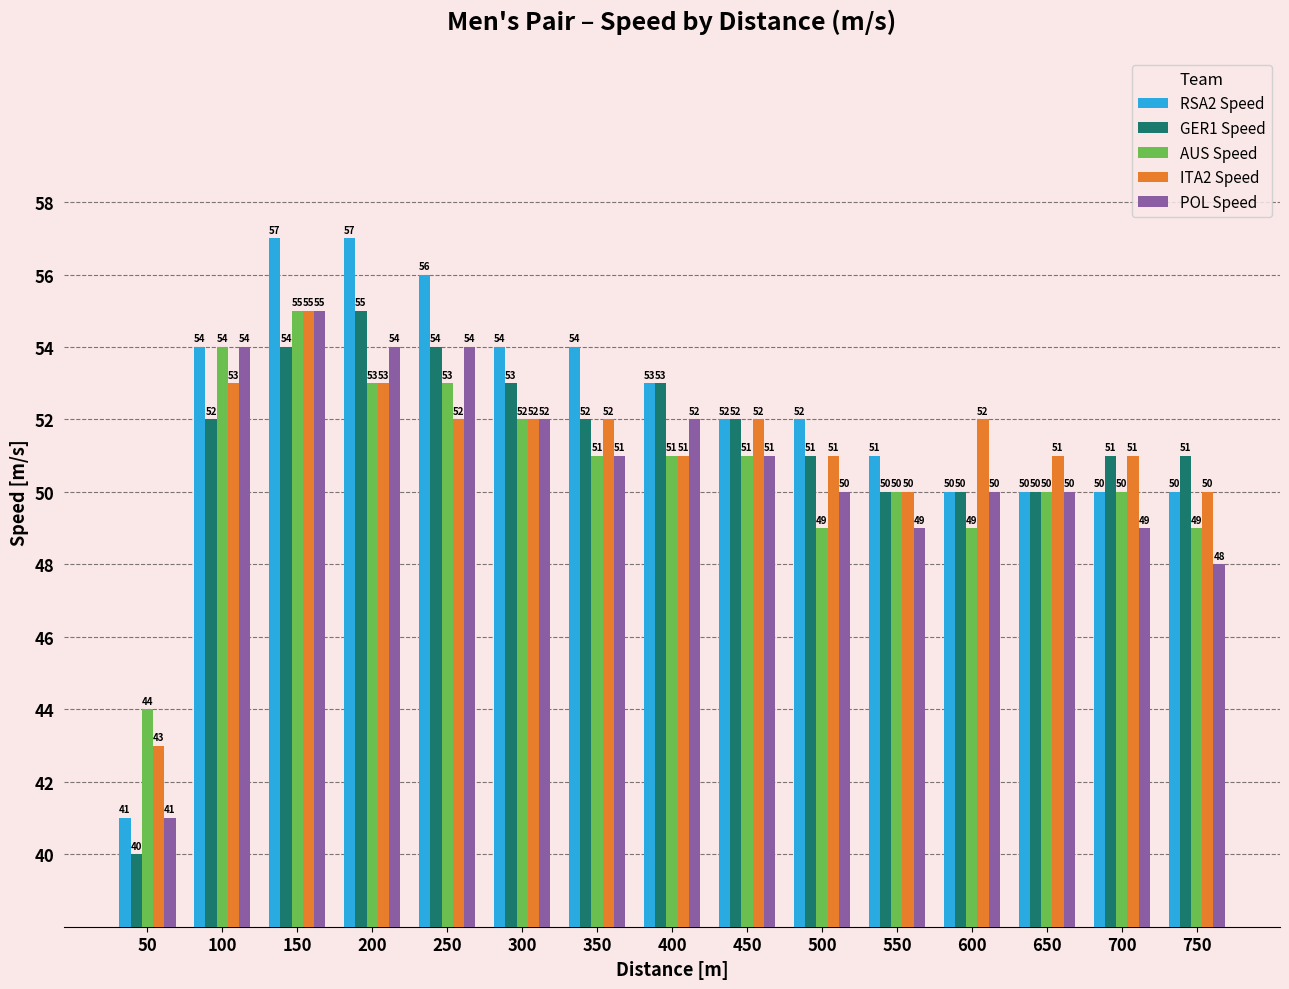

Read the GER1 Speed value at 50.

40